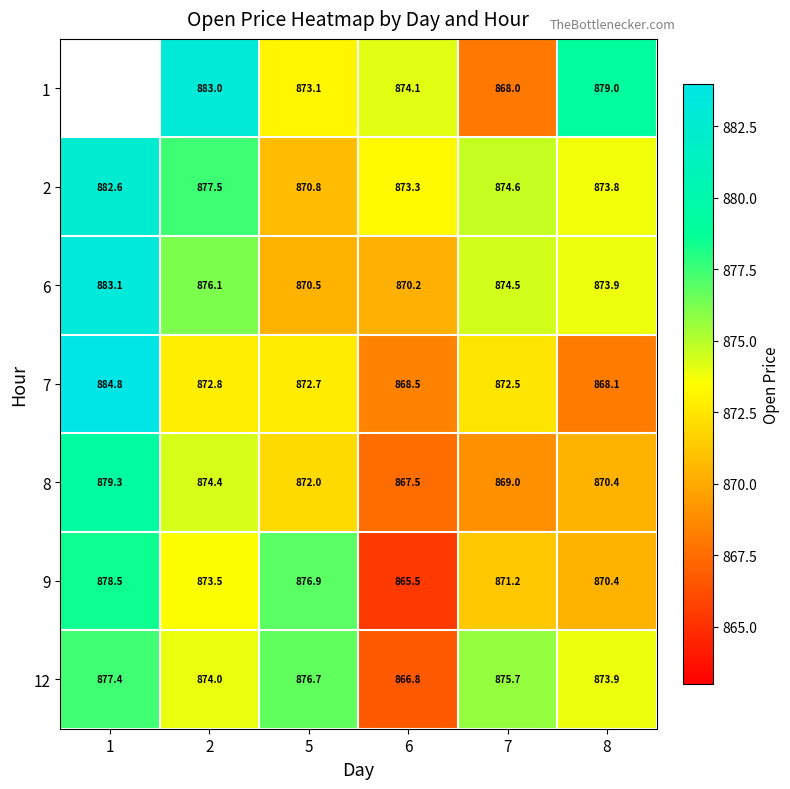

The 8 series shows 292.3 at 5. True or false?

False